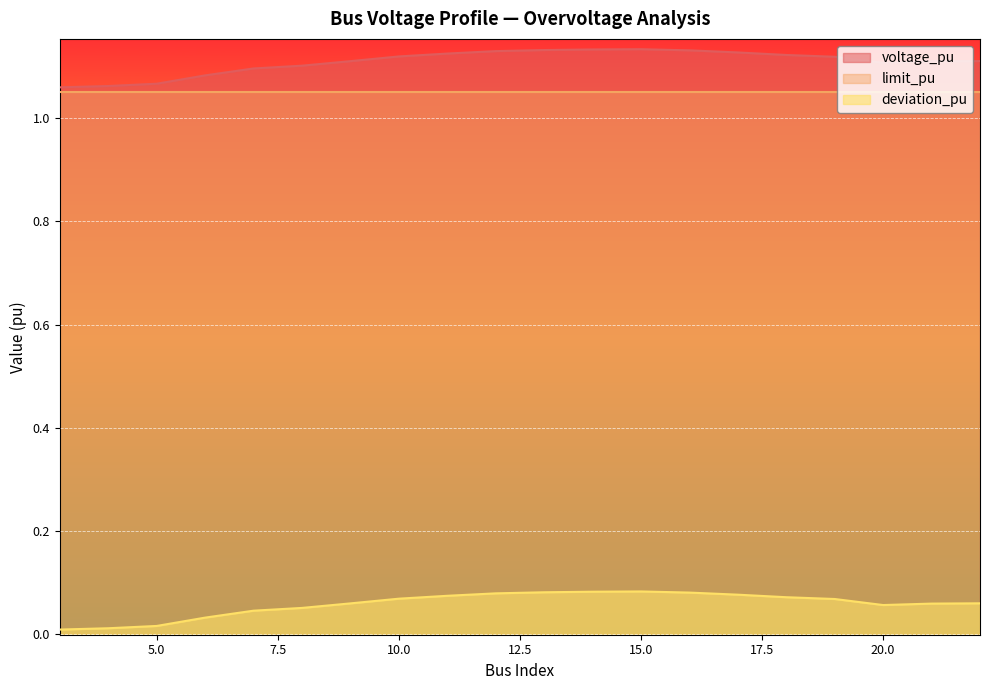

List the labels in order of deviation_pu value, smallest first.

3, 4, 5, 6, 7, 8, 20, 21, 9, 22, 19, 10, 18, 11, 17, 12, 16, 13, 14, 15